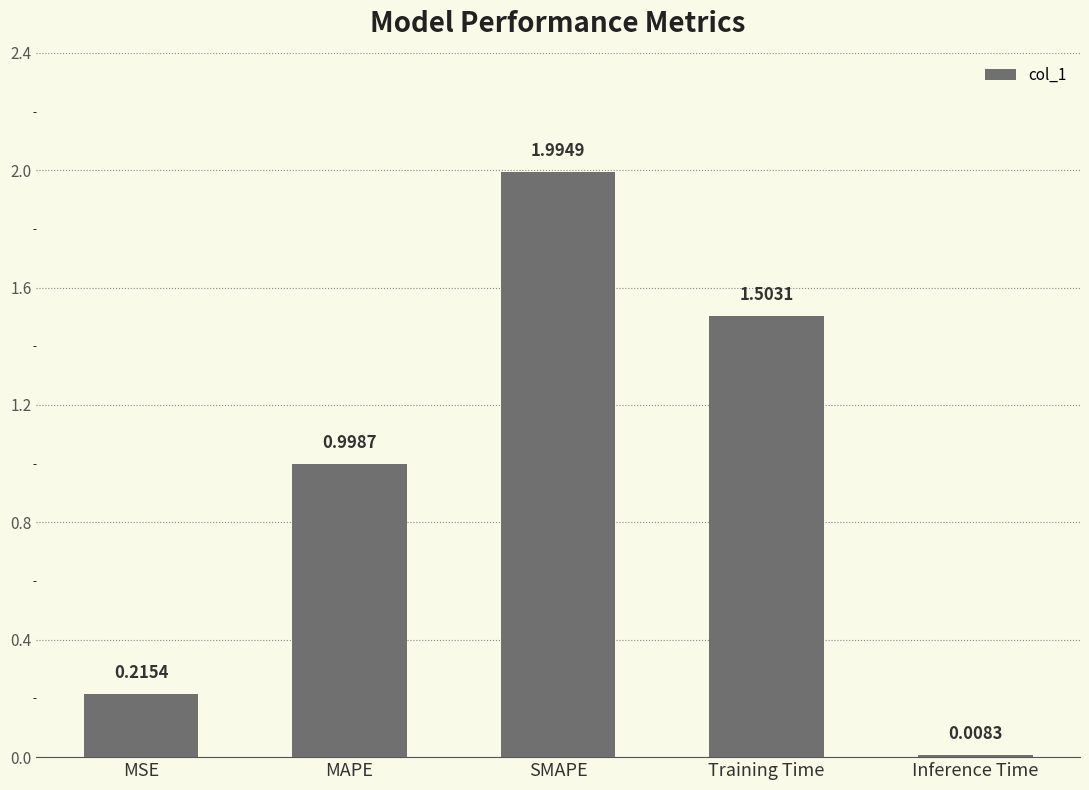

What is the ratio of the value at MAPE to the value at SMAPE?

0.5